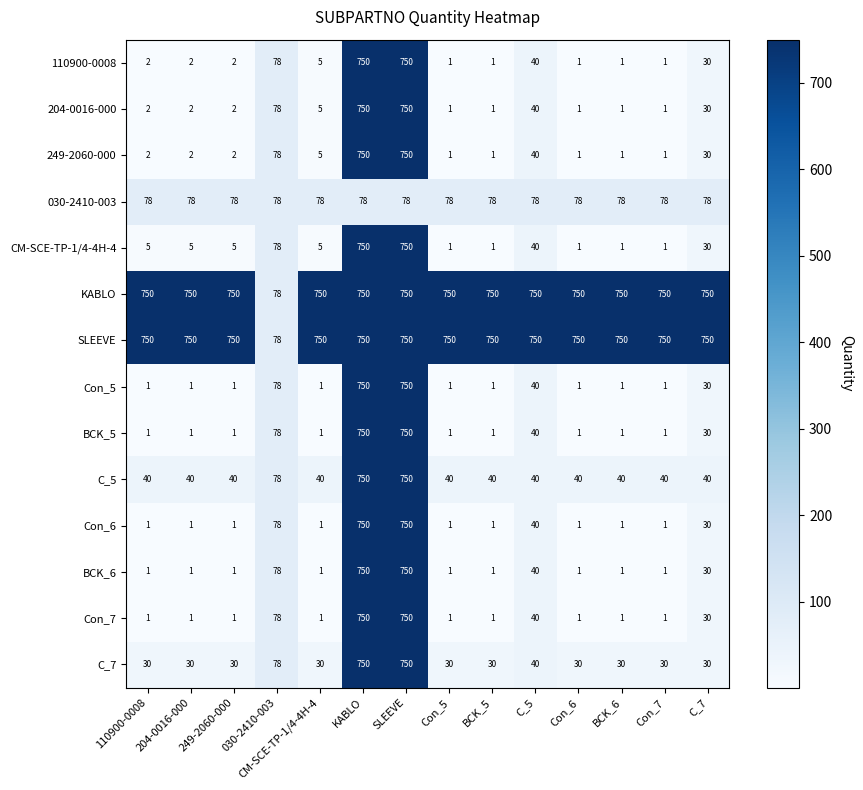

At which label is Con_7 closest to 375?

030-2410-003